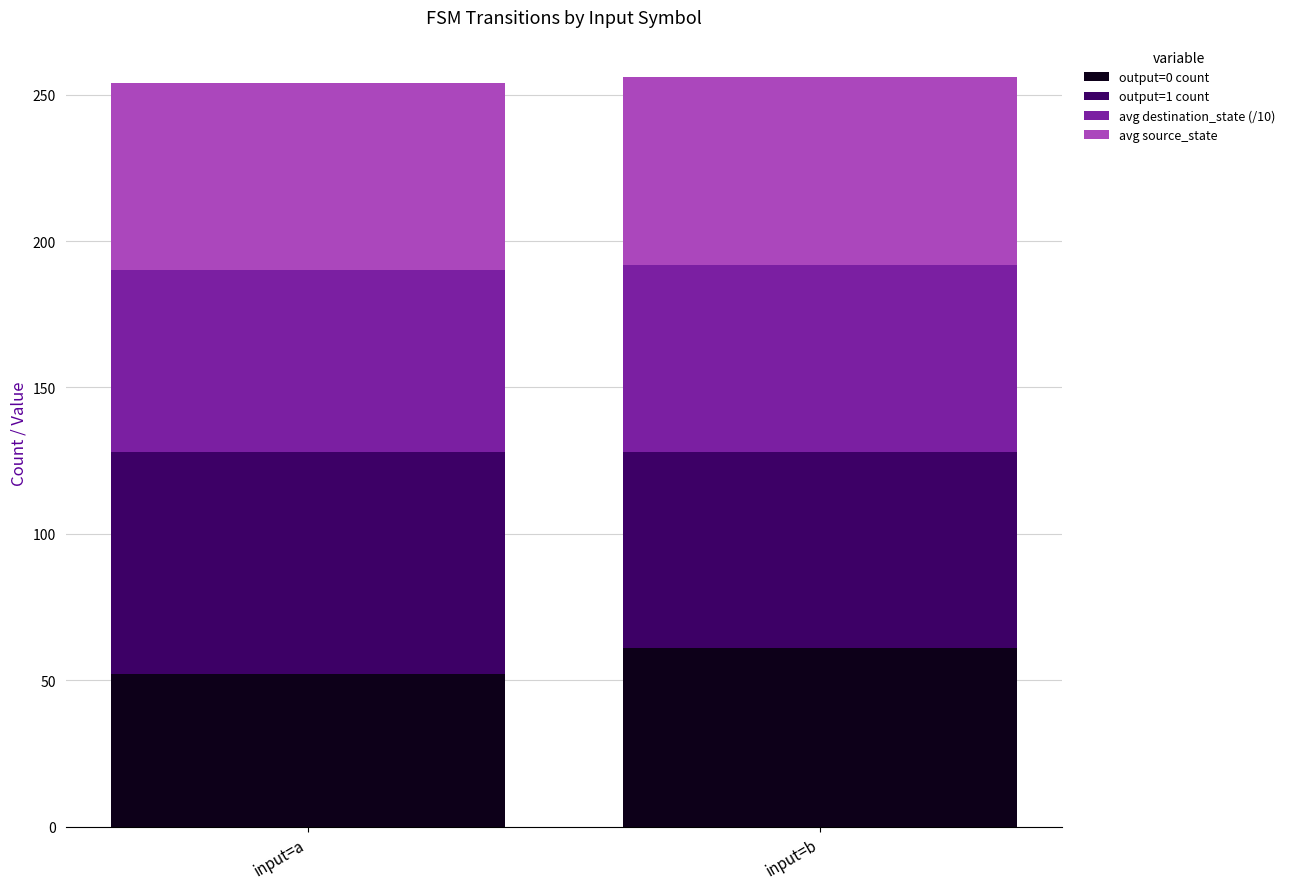

What is the total value across all series at input=a?

254